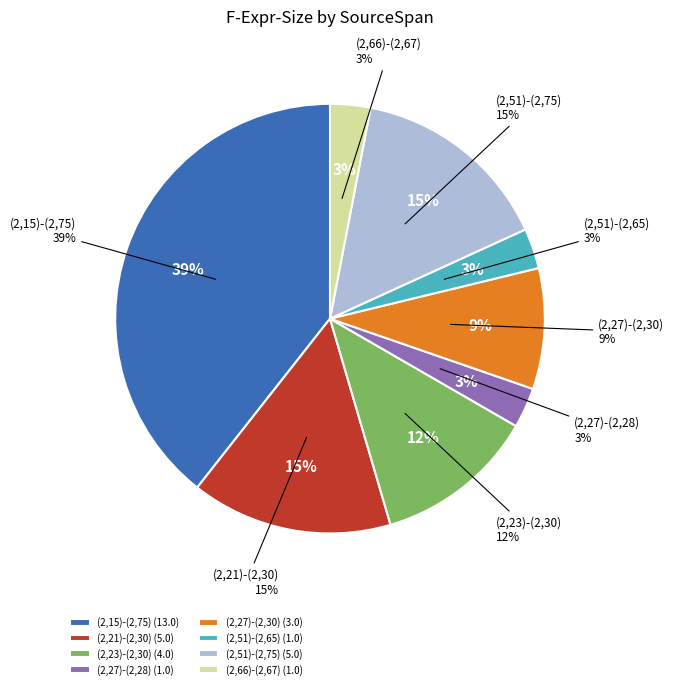

Is (2,23)-(2,30) the majority of the pie?

No